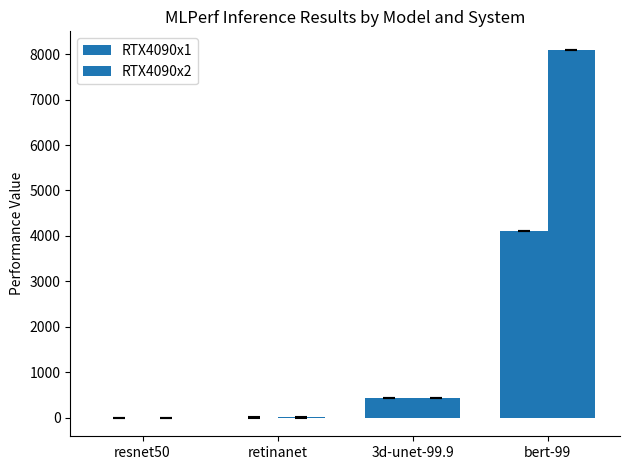

Between resnet50 and retinanet, which series saw the biggest shift?

RTX4090x2